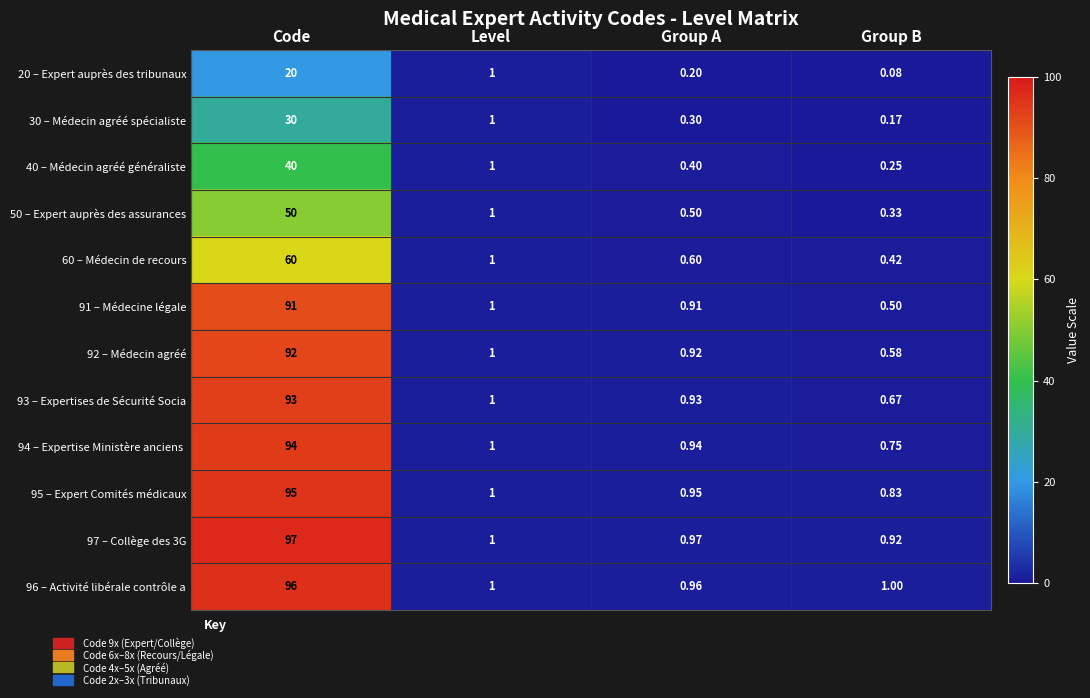

At which label is 50 – Expert auprès des assurances closest to 25?

Level